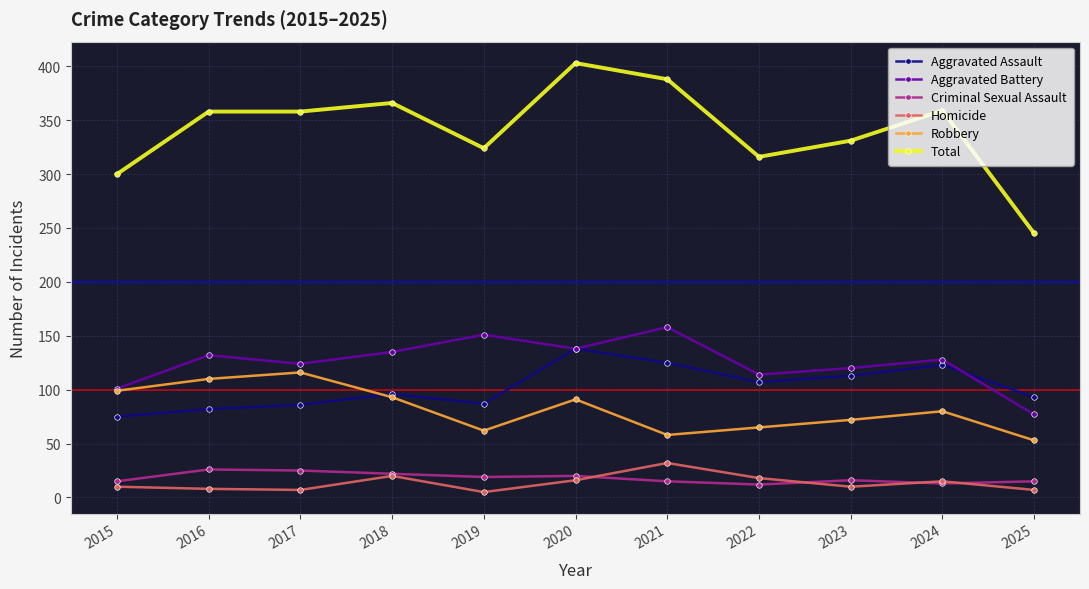

Where is Homicide nearest to the value 18?

2022